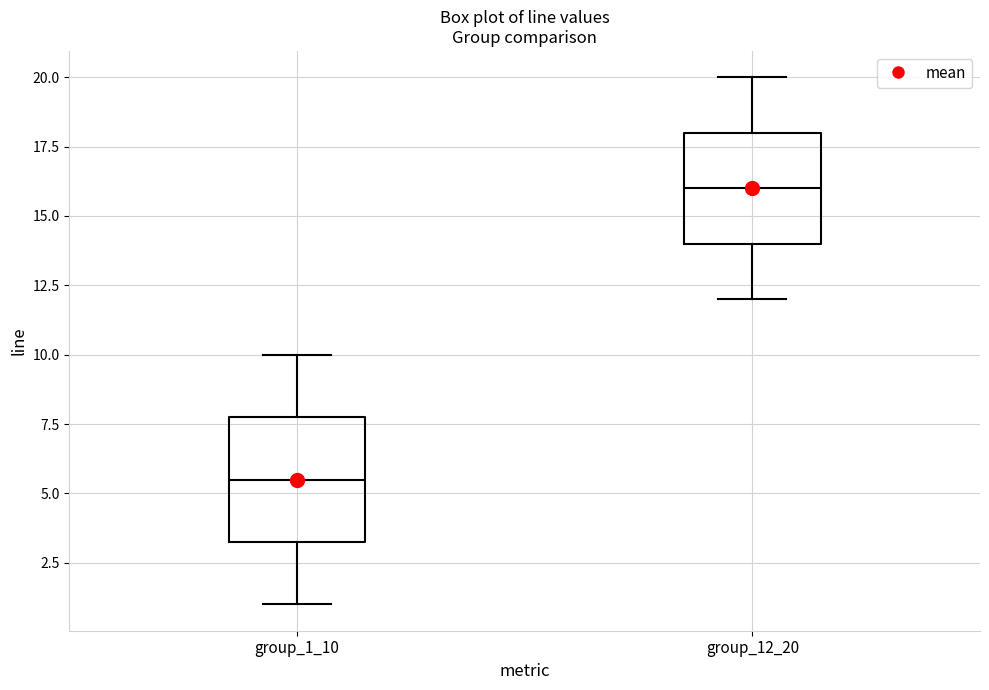

Reading left to right, transcribe this box plot: for each box, give where its median line is, the range the box spans, and where its two whiskers end, as read against the y-axis. The values are not printed on the chart, so give them approximately, as read against the axis.

group_1_10: median 5.5, box 3.5 to 8.0, whiskers 1.0 to 10.0
group_12_20: median 16.0, box 14.0 to 18.0, whiskers 12.0 to 20.0